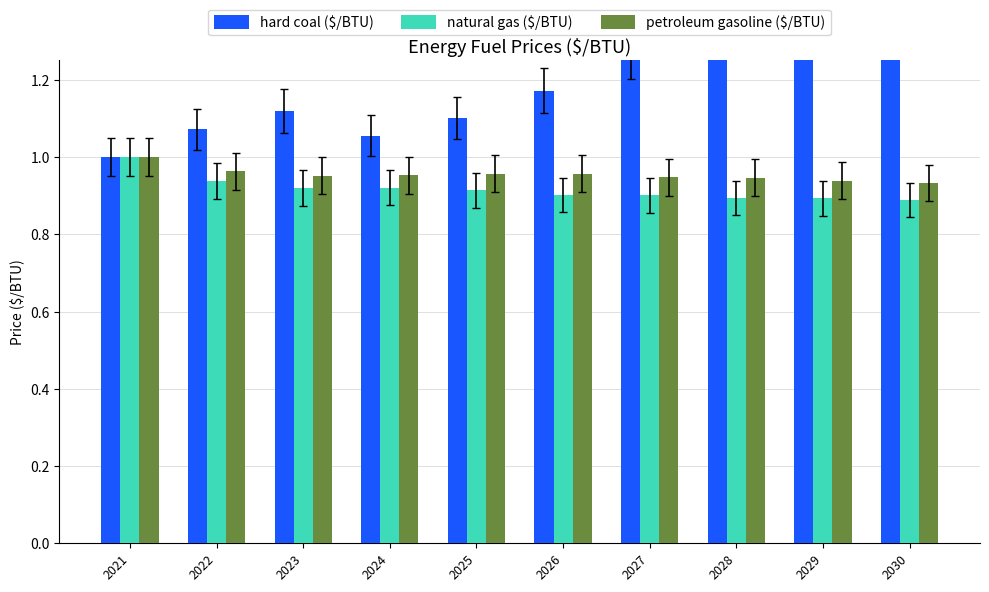

At how many categories does at least one series exceed 1?

9